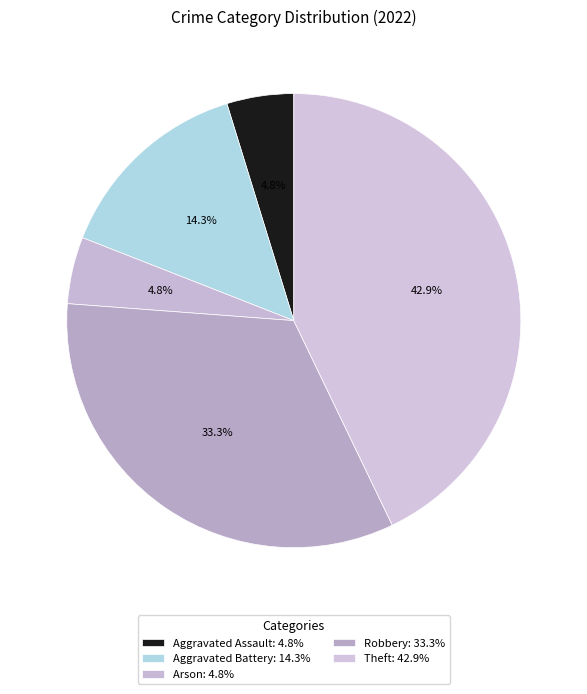

Rank the categories by value from highest to lowest.

Theft, Robbery, Aggravated Battery, Aggravated Assault, Arson